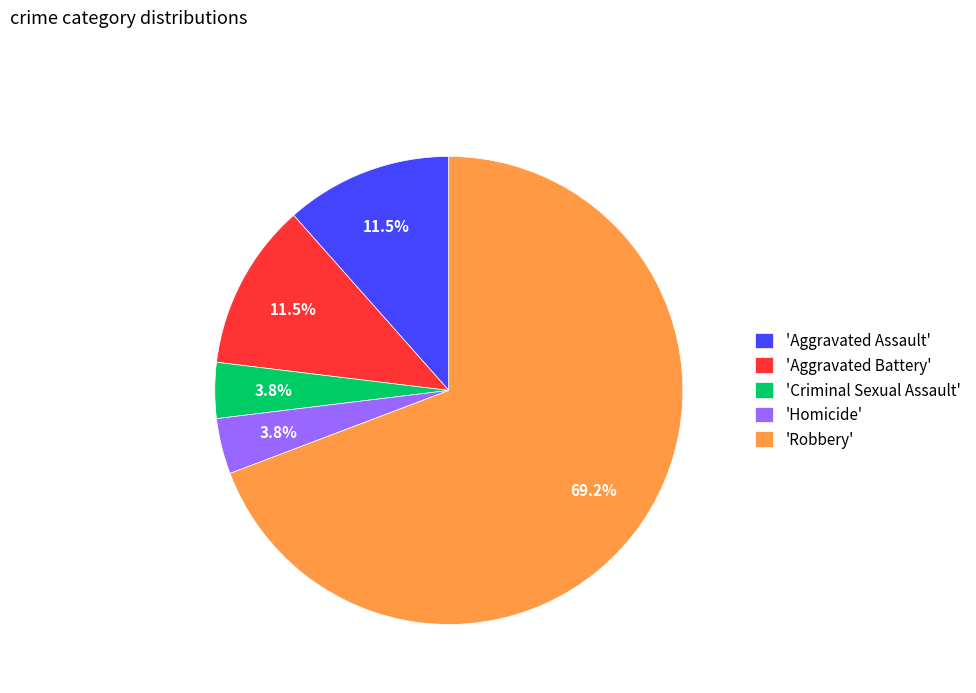

Which category has the biggest portion of the pie?

'Robbery'